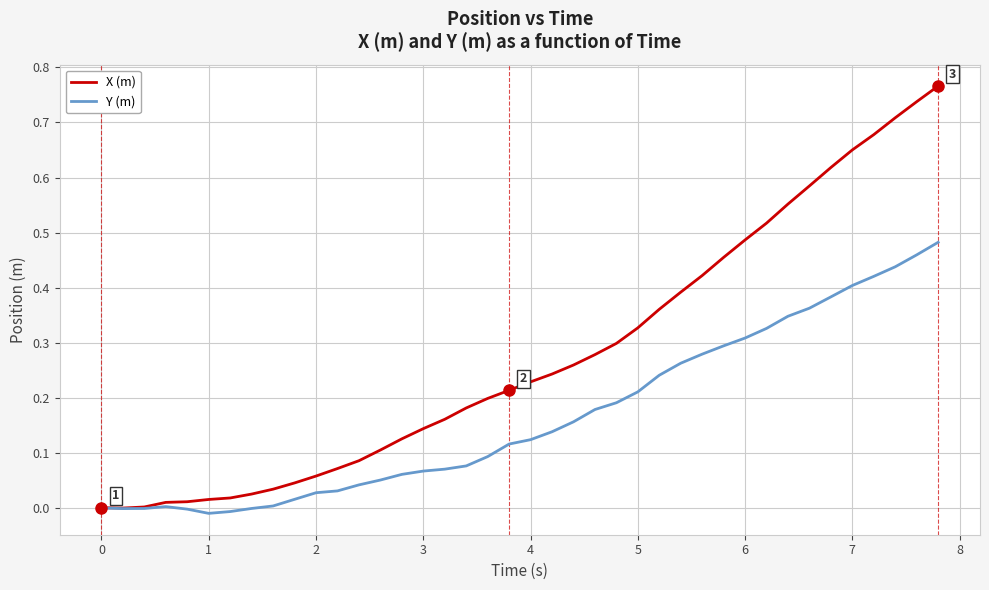

Which series has the largest total across all categories?

X (m)